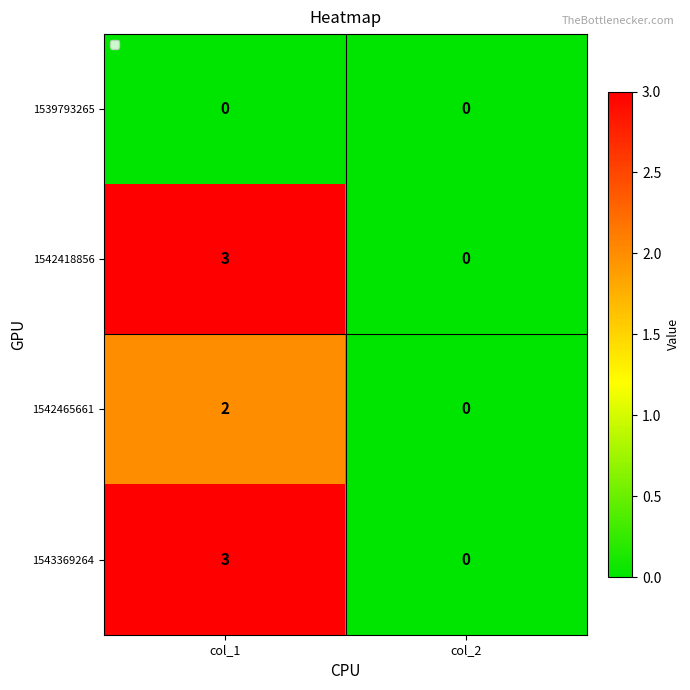

At how many categories does at least one series exceed 2?

1